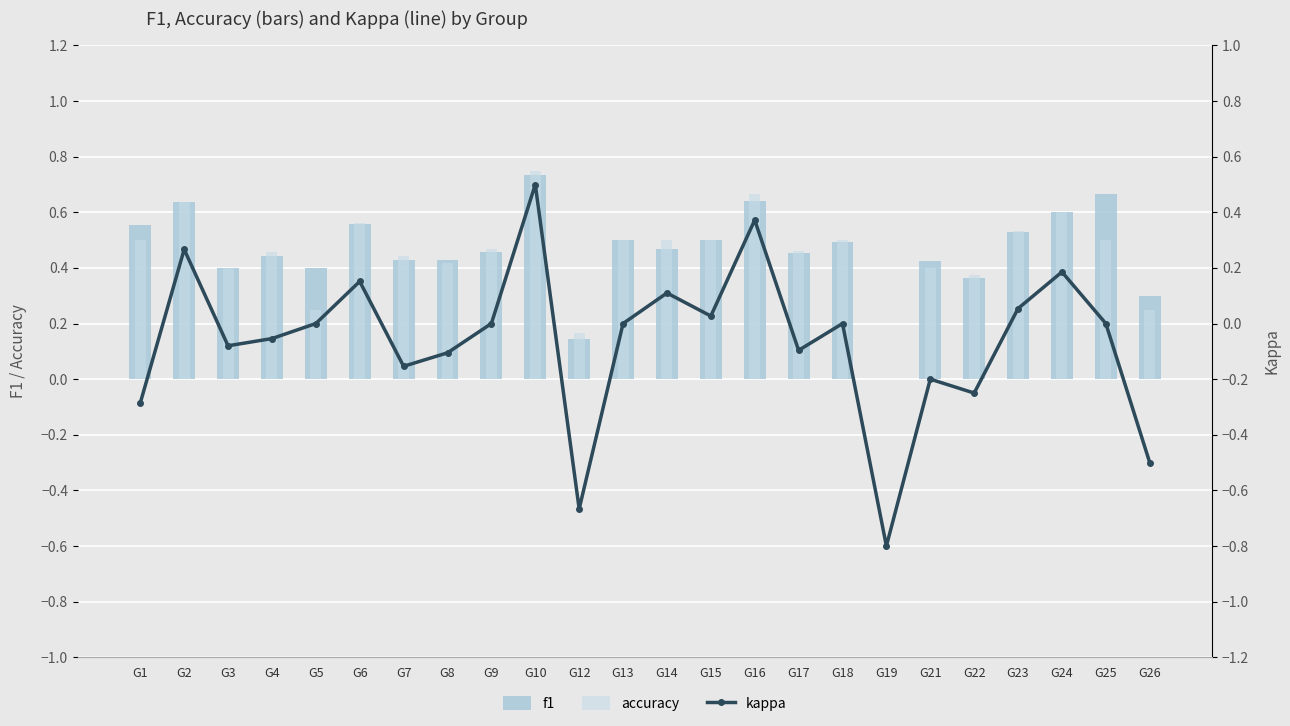

What is the sum of all kappa values?

-1.5